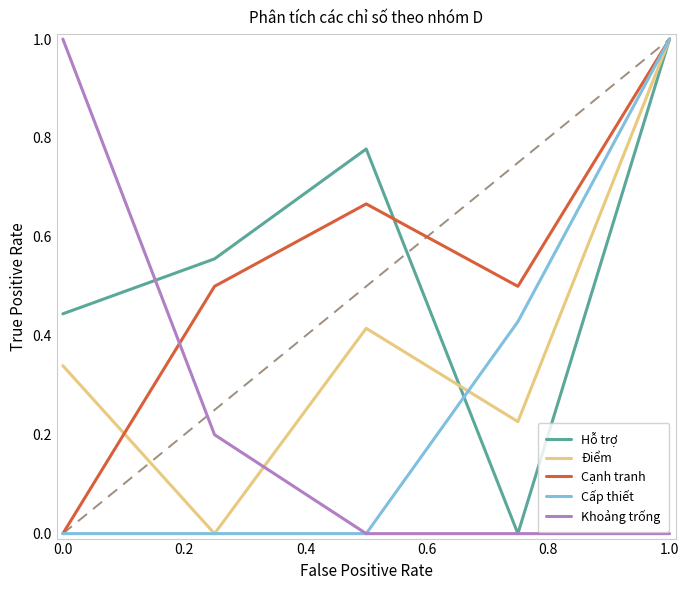

Which series ends up on top after the final intersection of Điểm and Khoảng trống?

Điểm